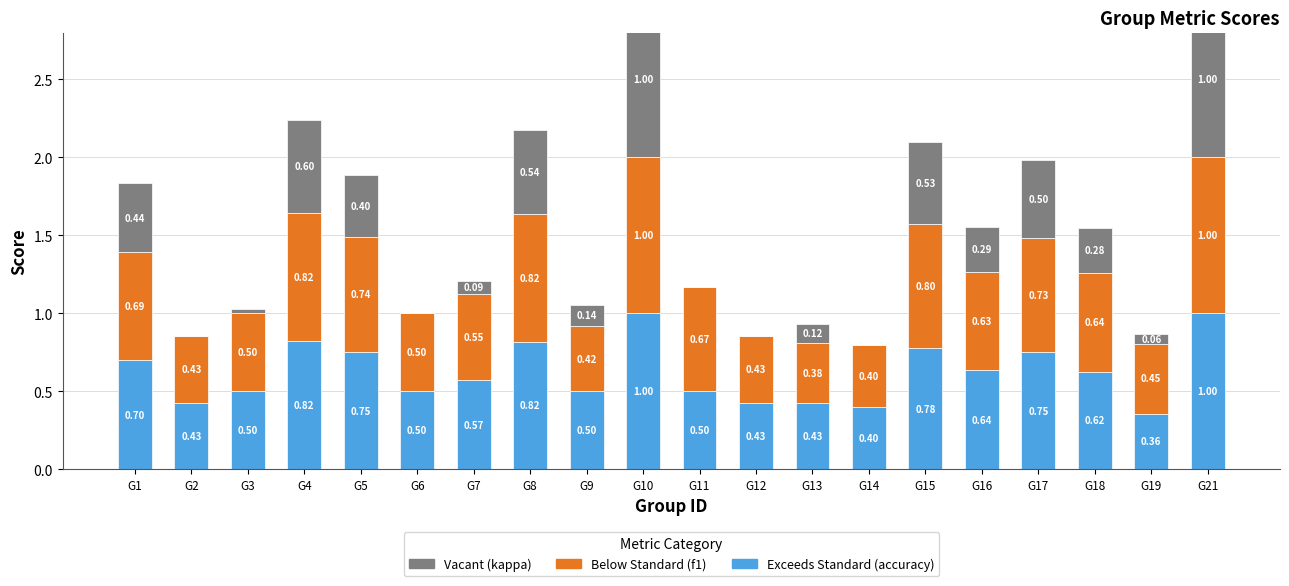

What are all the series names shown in the legend?

accuracy, f1, kappa